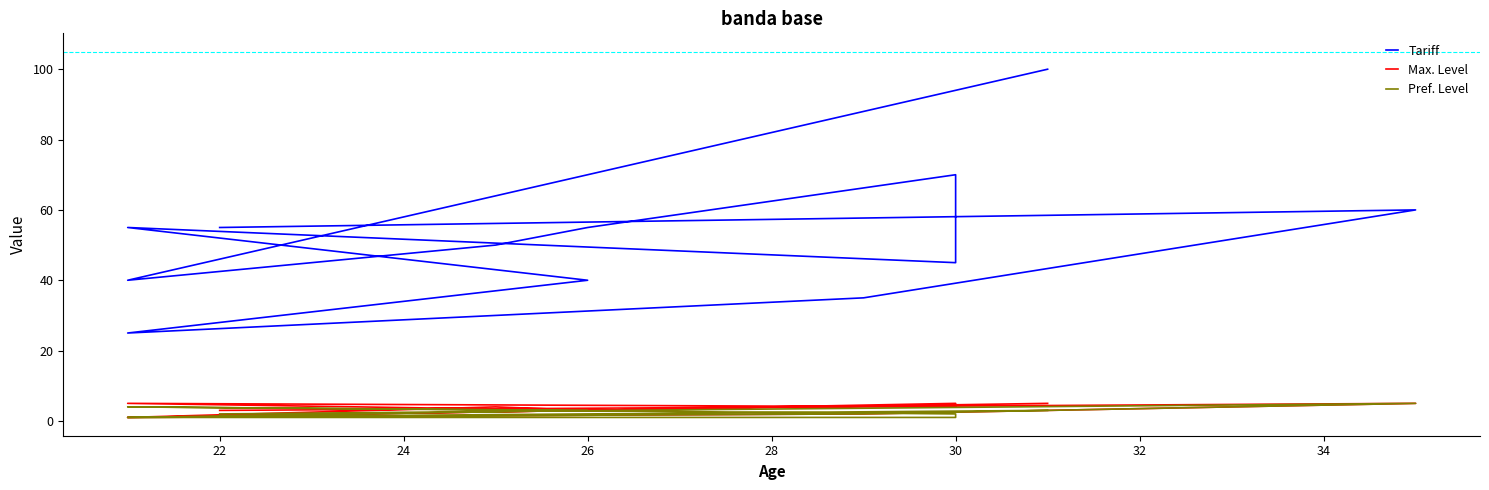

What is the difference between the highest and lowest values at 30?

43